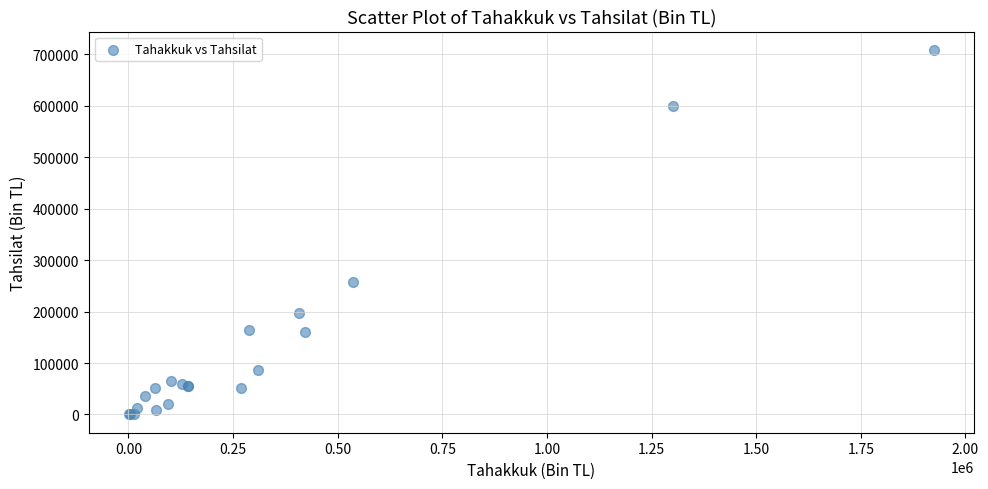

What Y value in the scatter plot is closest to 354549?

257770